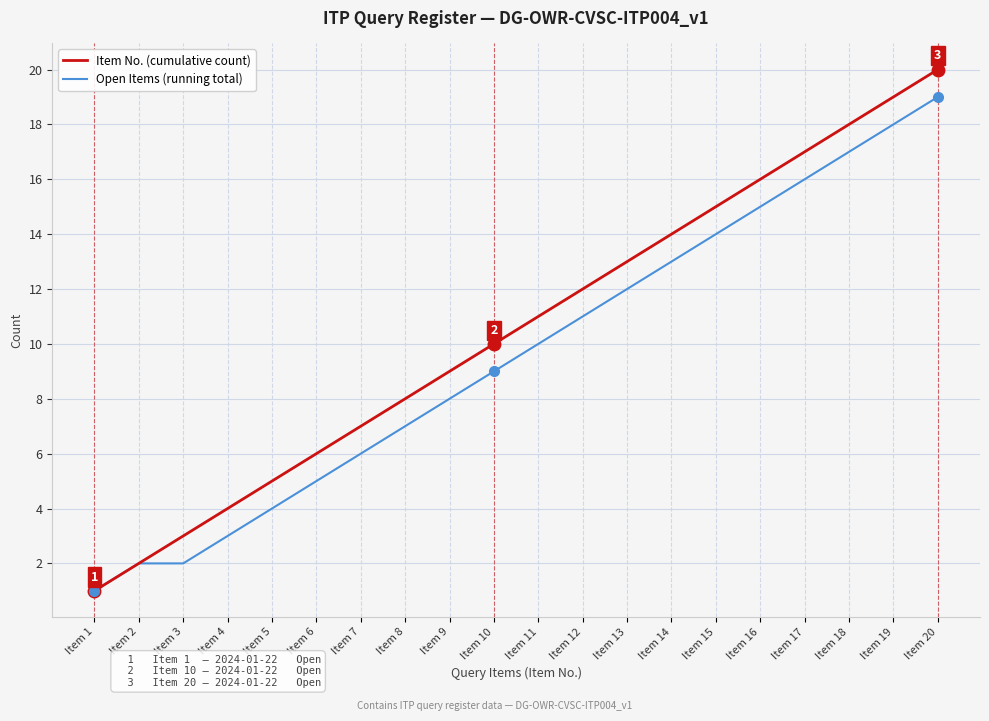

The value of Item No. (cumulative count) at Item 2 is 2. True or false?

True